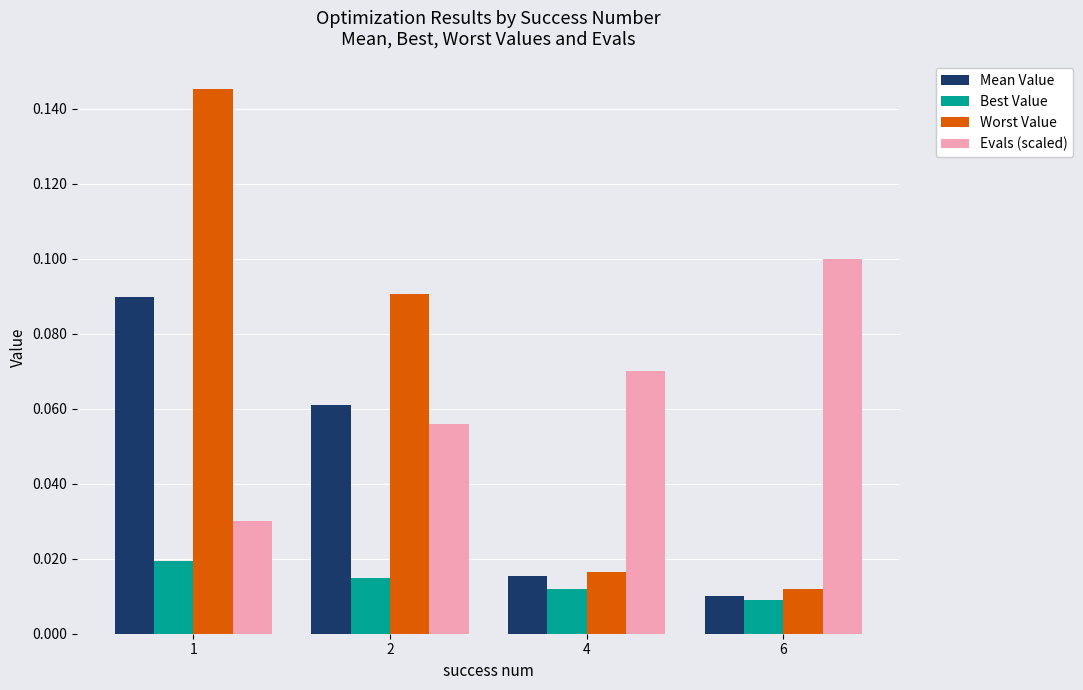

Is it true that Worst Value equals 0.1 at 1?

True